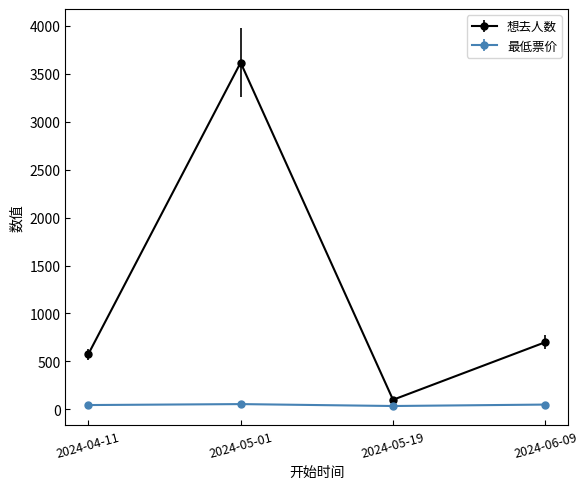

At which category is the sum across all series the highest?

2024-05-01